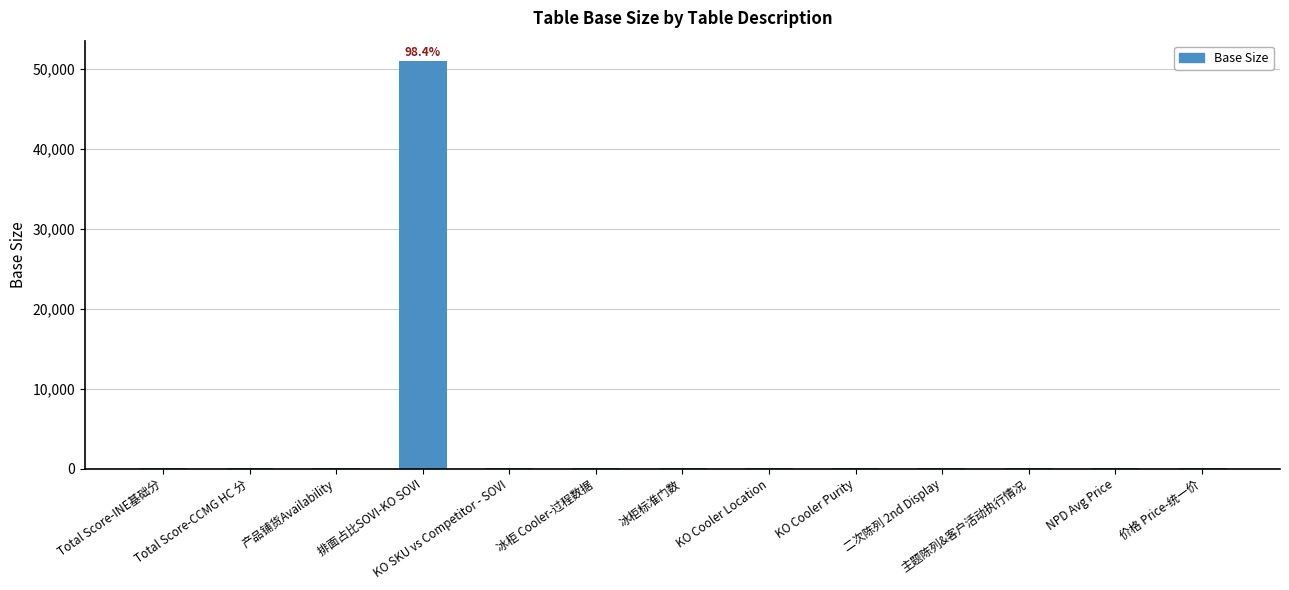

What is the maximum value shown in the chart?

50958.6